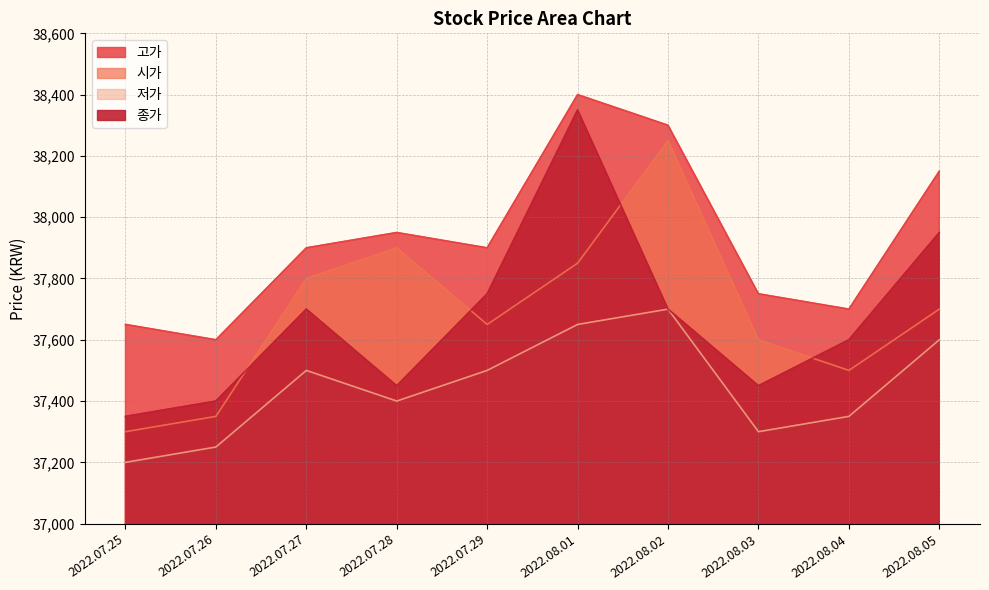

How many data points in 시가 are less than 37700?

5